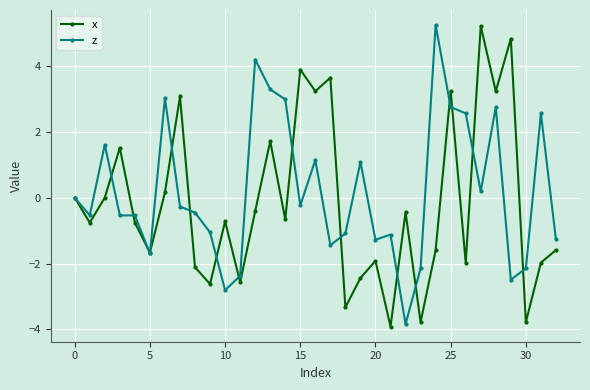

At how many categories does at least one series exceed 4?

4